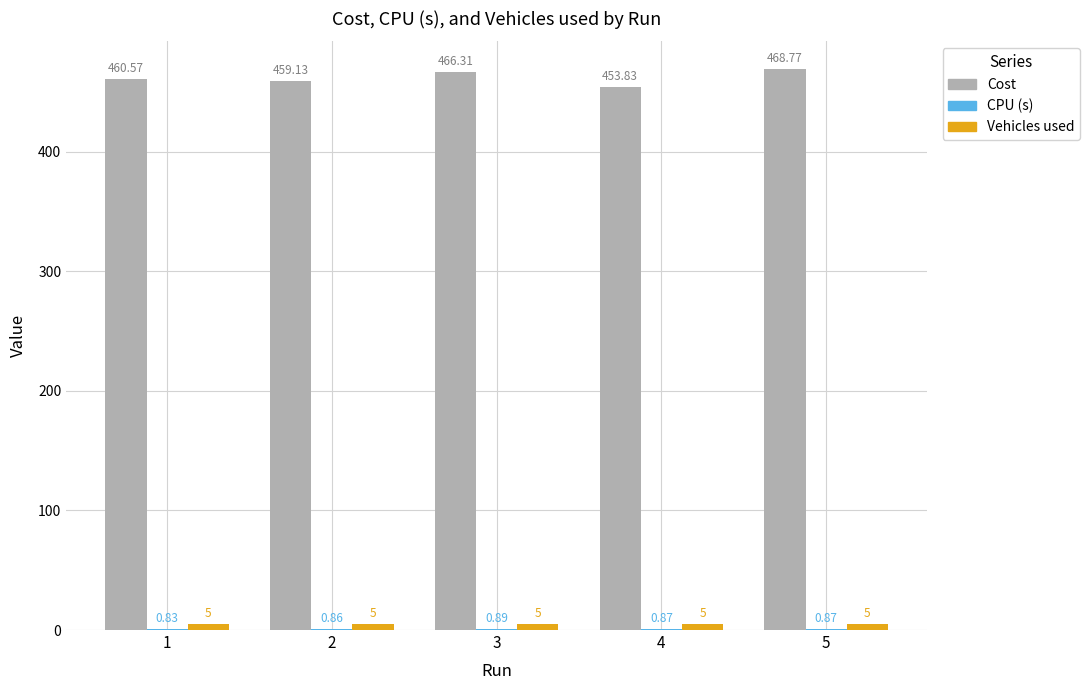

What is the total value across all series at 1?

466.4